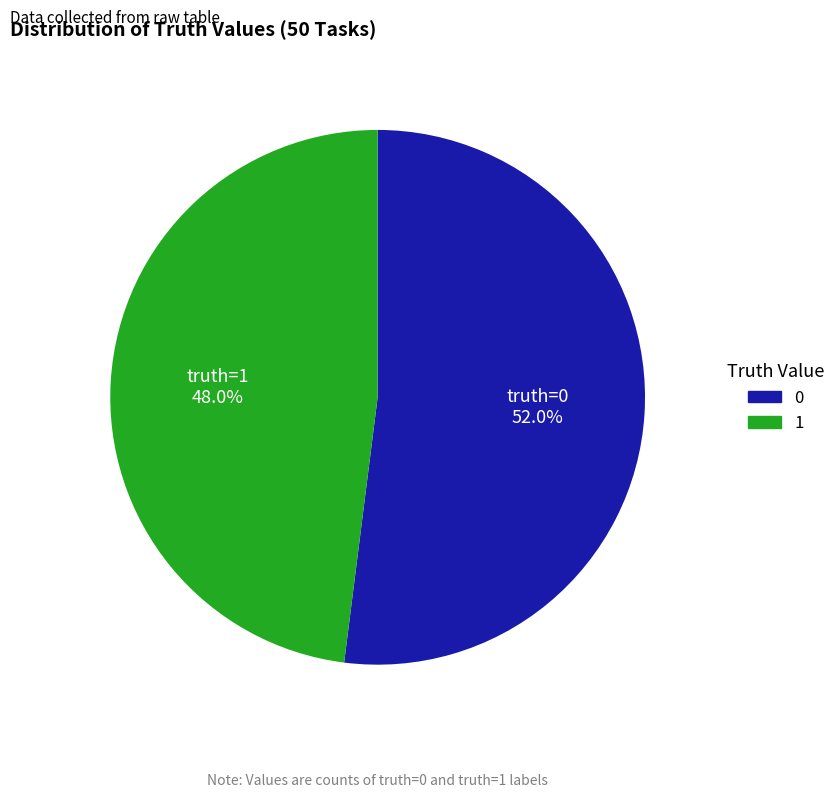

Does any single category account for the majority?

Yes